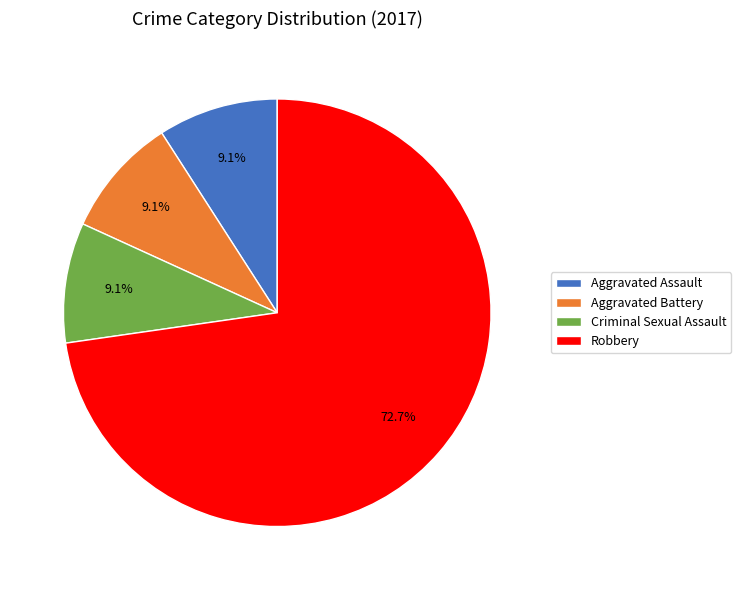

Is it true that Criminal Sexual Assault is 22% of the pie?

False